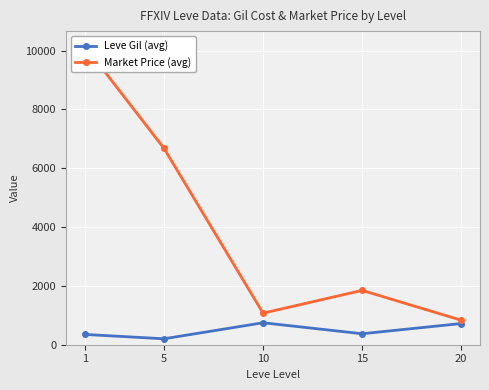

How many values in the Leve Gil (avg) series are below 373?

2